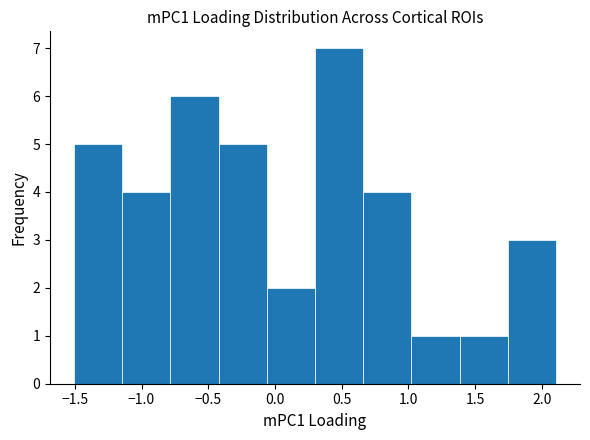

Reading left to right, list every bar in this chart as the range it spans on the x-axis followed by its height. Neither the bar edges nor the heights are printed on the chart, so give them approximately, as read against the axes.

-1.50 to -1.15: 5
-1.15 to -0.80: 4
-0.80 to -0.40: 6
-0.40 to -0.05: 5
-0.05 to 0.30: 2
0.30 to 0.65: 7
0.65 to 1.00: 4
1.00 to 1.40: 1
1.40 to 1.75: 1
1.75 to 2.10: 3